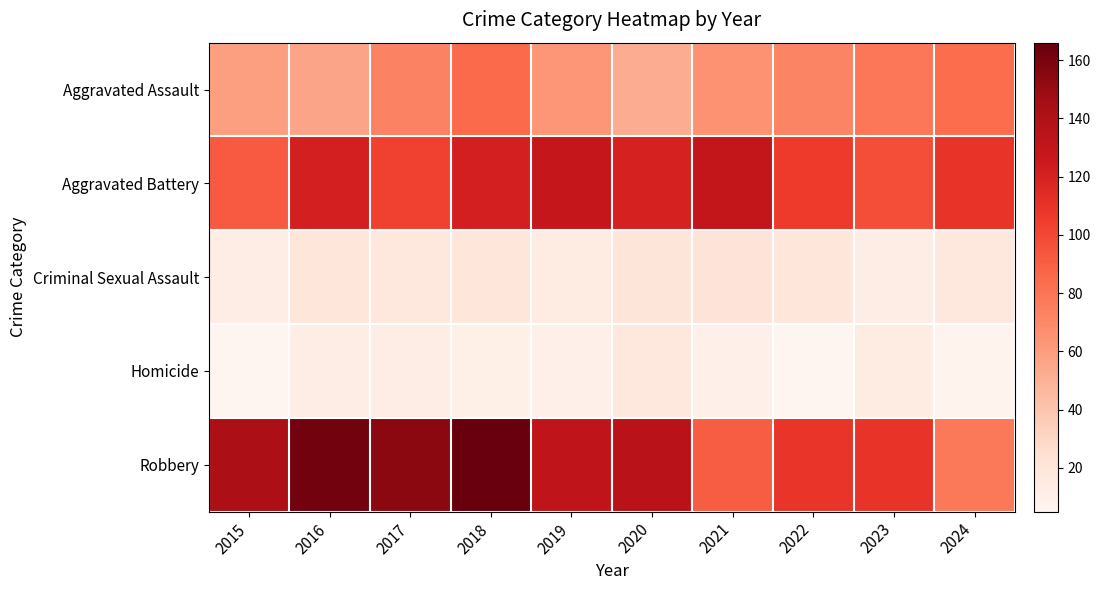

Reading left to right, extract all data points from this chart.

Aggravated Assault: 2015=59	2016=56	2017=73	2018=85	2019=63	2020=52	2021=65	2022=72	2023=79	2024=84
Aggravated Battery: 2015=92	2016=121	2017=103	2018=121	2019=129	2020=120	2021=130	2022=106	2023=97	2024=110
Criminal Sexual Assault: 2015=12	2016=19	2017=17	2018=19	2019=14	2020=20	2021=21	2022=19	2023=13	2024=17
Homicide: 2015=5	2016=12	2017=13	2018=11	2019=10	2020=18	2021=10	2022=5	2023=14	2024=7
Robbery: 2015=142	2016=162	2017=154	2018=166	2019=132	2020=135	2021=91	2022=109	2023=110	2024=78